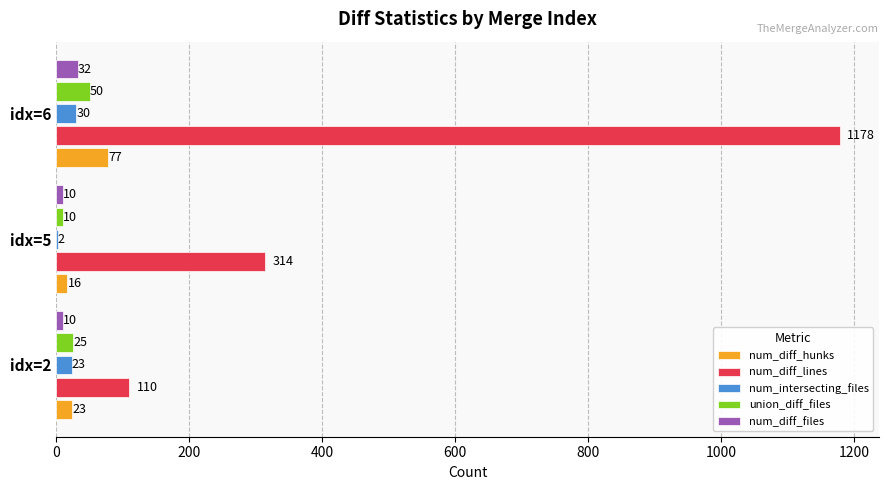

The num_diff_files series shows 10 at idx=2. True or false?

True